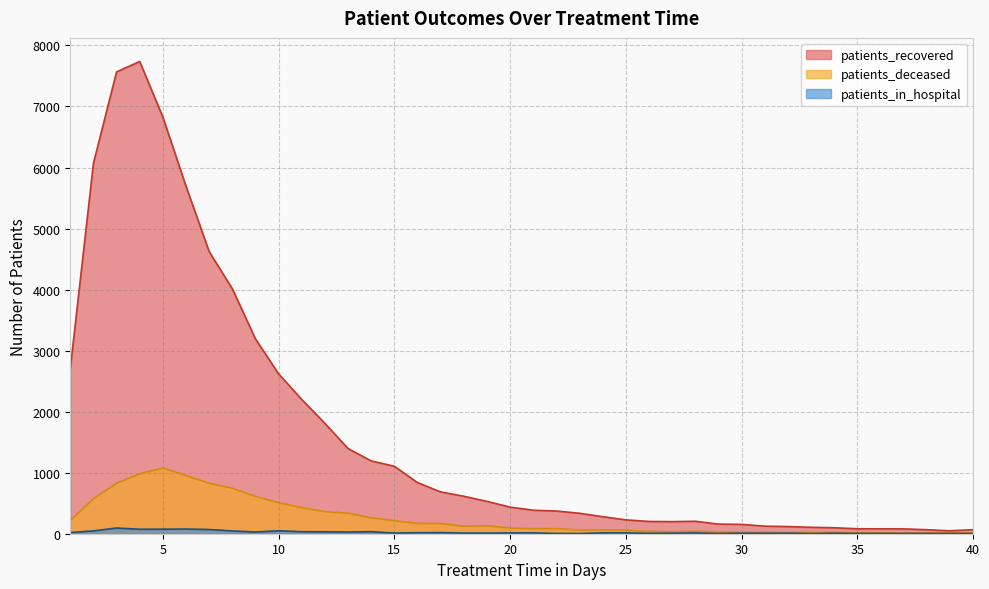

In patients_deceased, how many points are lower than both neighbors (excluding endpoints)?

5